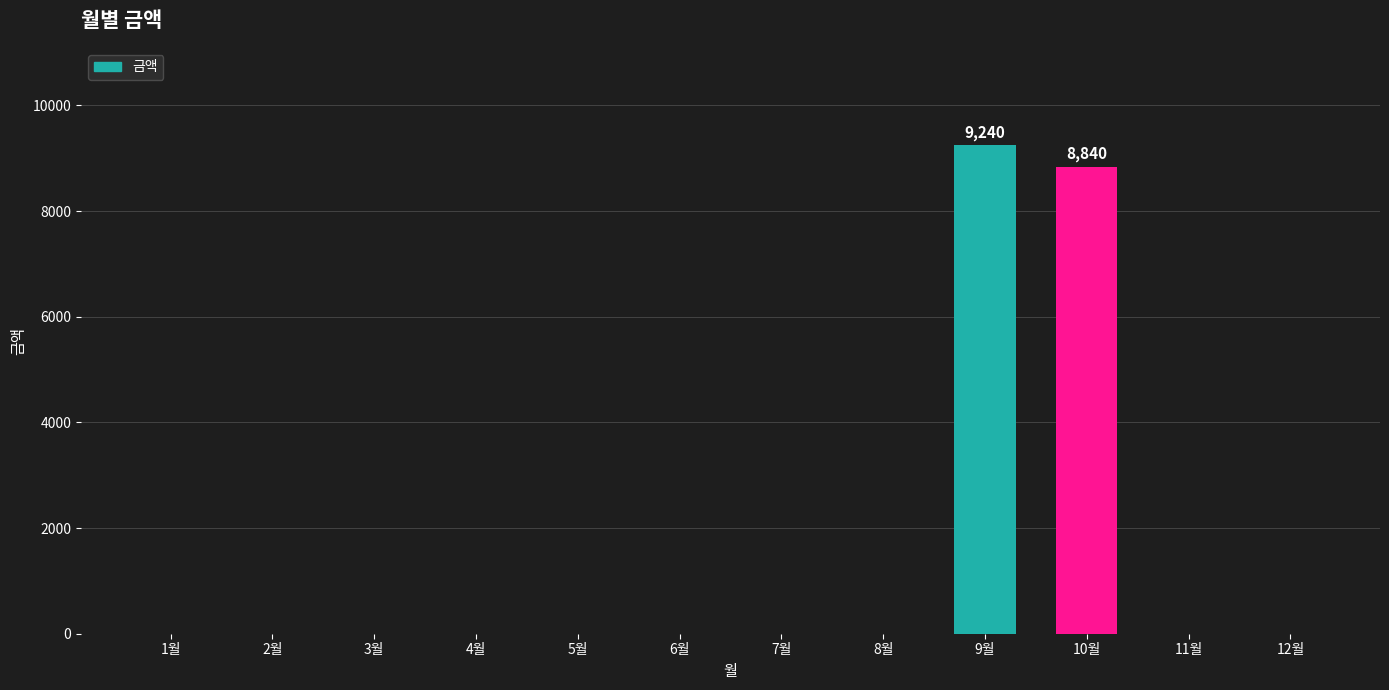

Reading left to right, transcribe all the data shown in this chart.

0	0	0	0	0	0	0	0	9240	8840	0	0